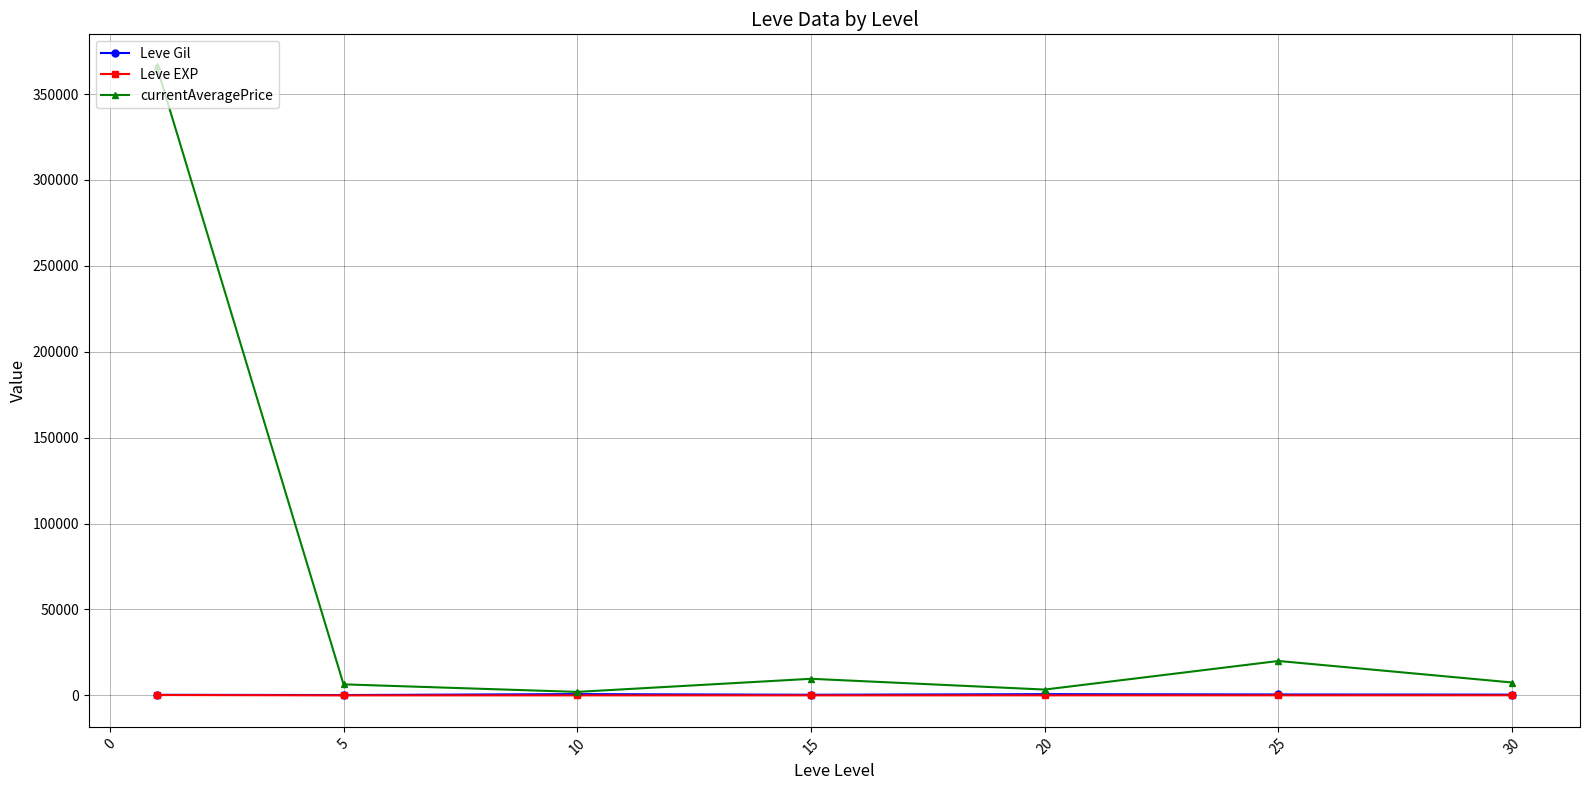

What are all the series names shown in the legend?

Leve Gil, Leve EXP, currentAveragePrice